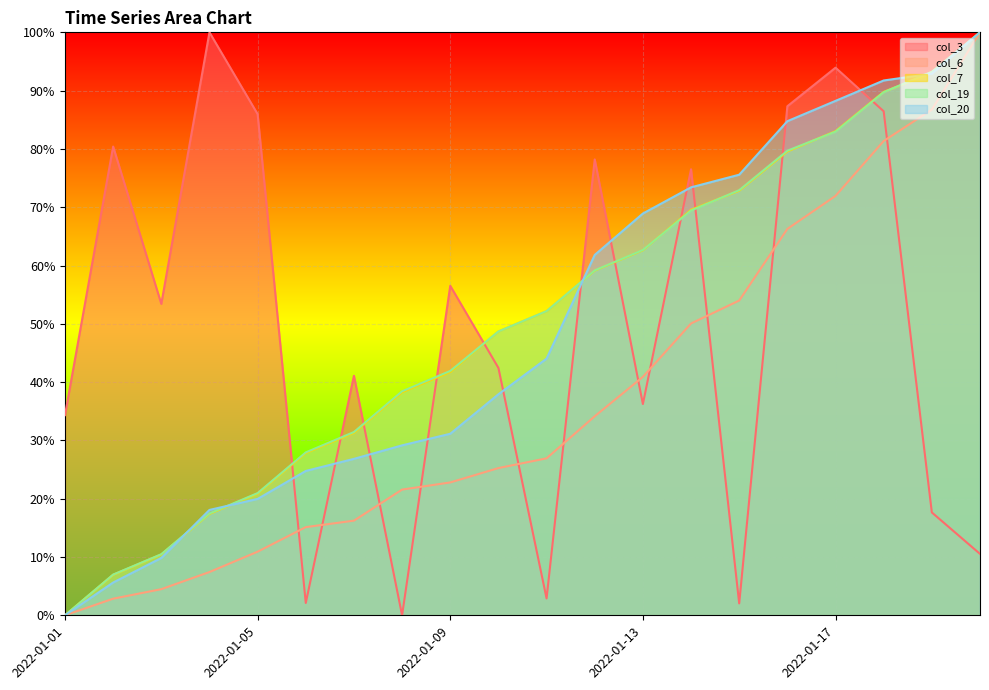

At which label does col_6 first exceed 26?

2022-01-11